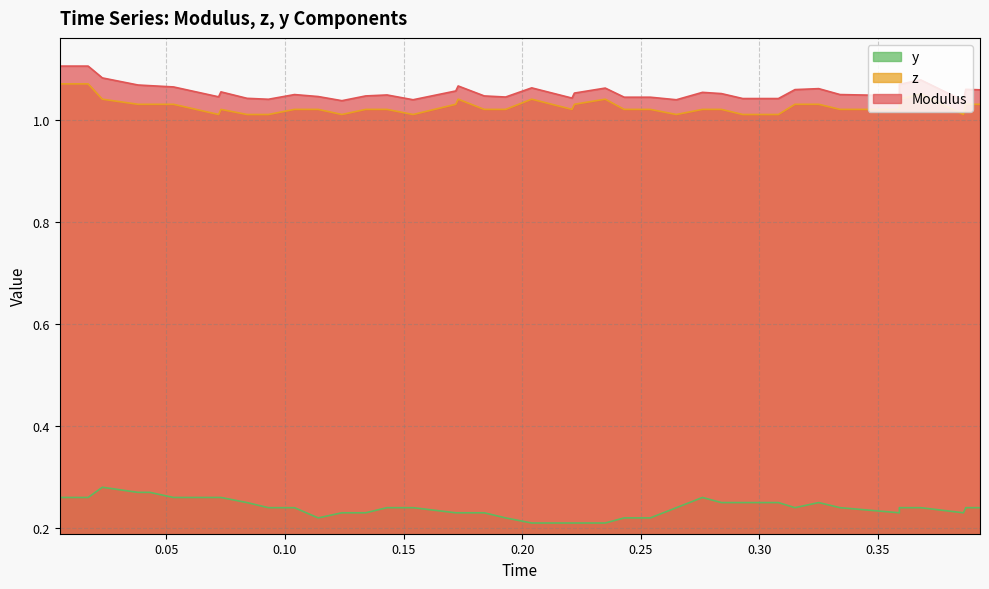

Is the value of y at 0.368 greater than the value of Modulus at 0.254?

No